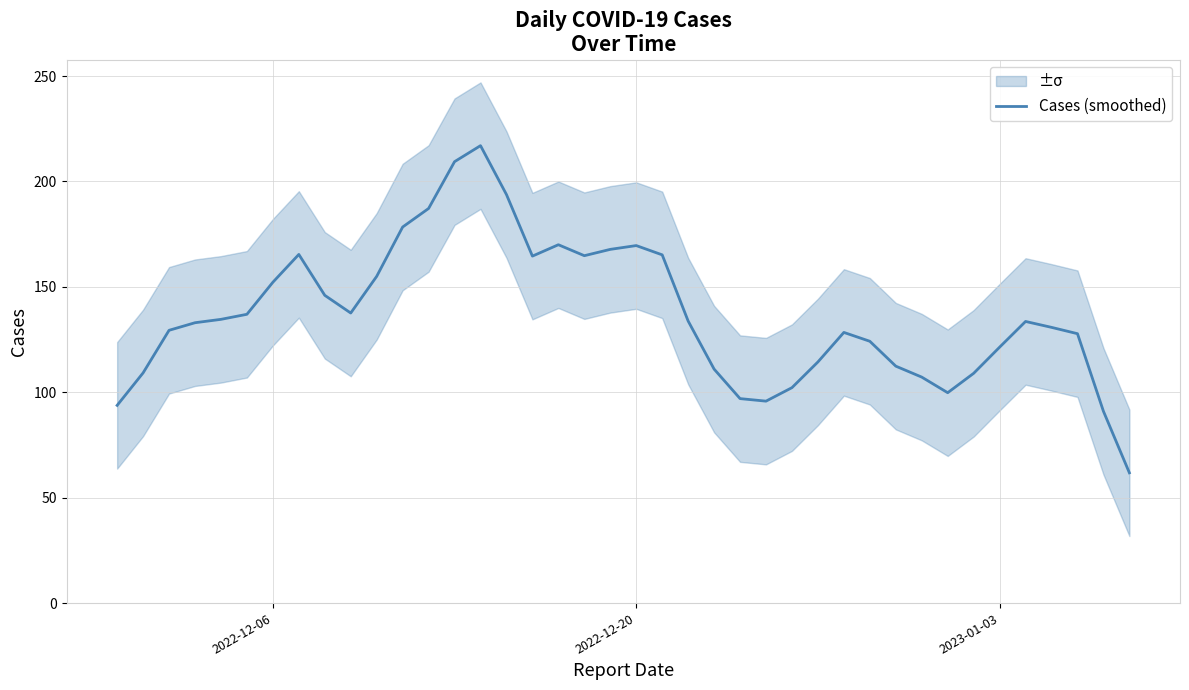

How many series are shown in this chart?

1